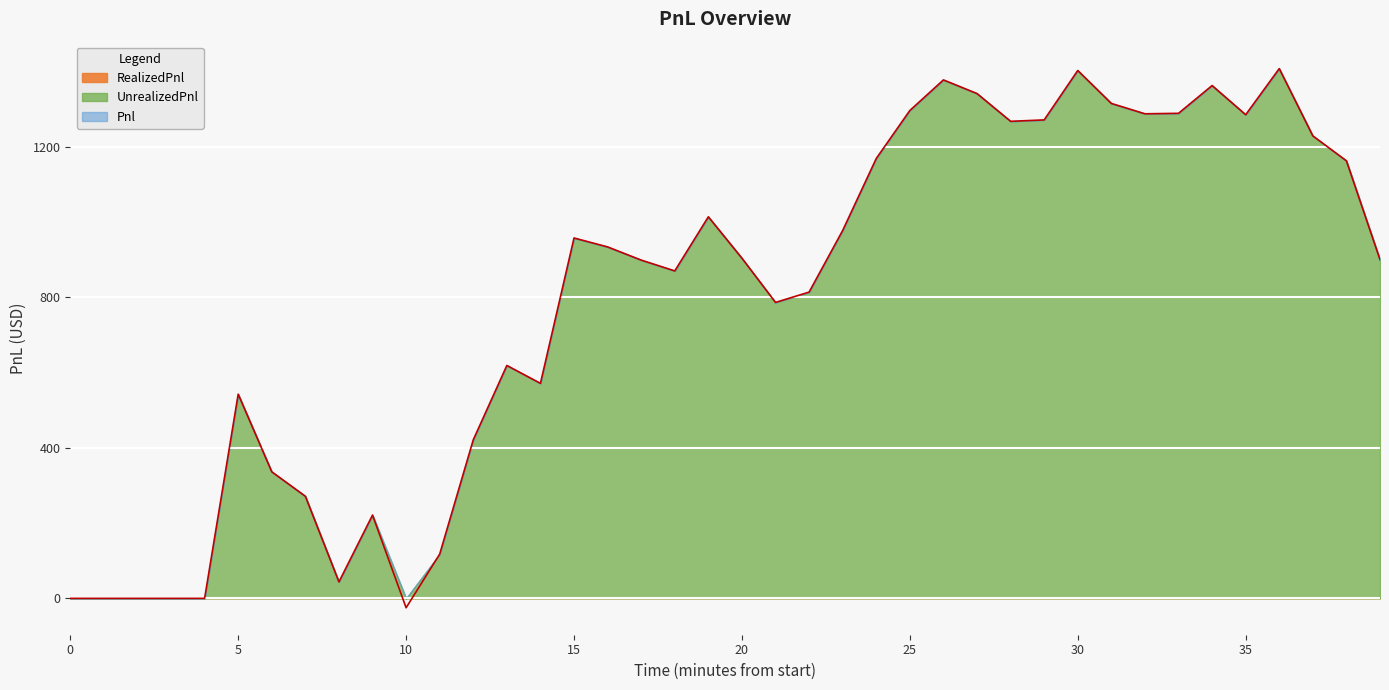

In Pnl, how many points are higher than both neighbors (excluding endpoints)?

9